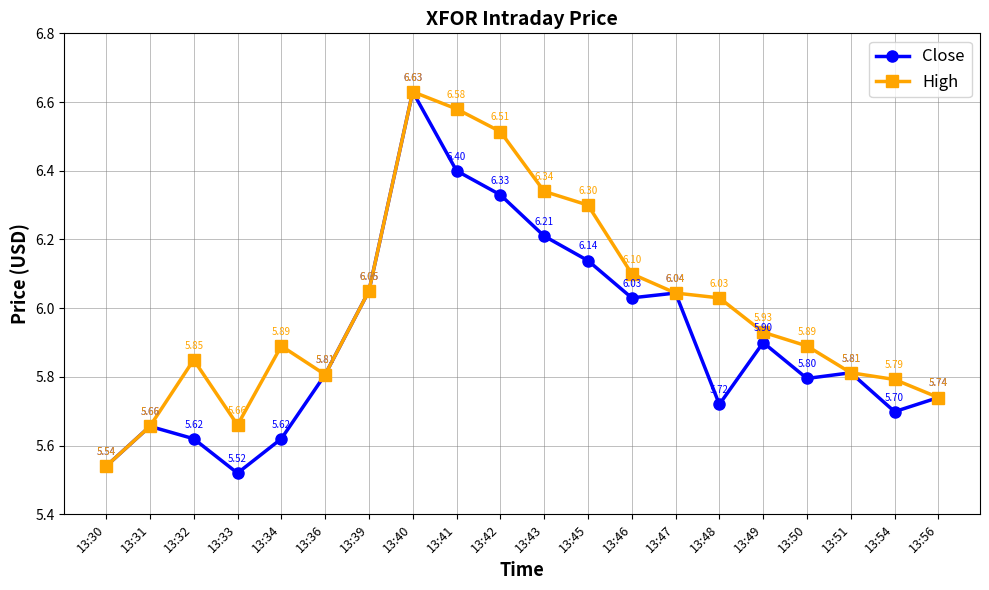

Which series changed the most between 13:31 and 13:33?

Close